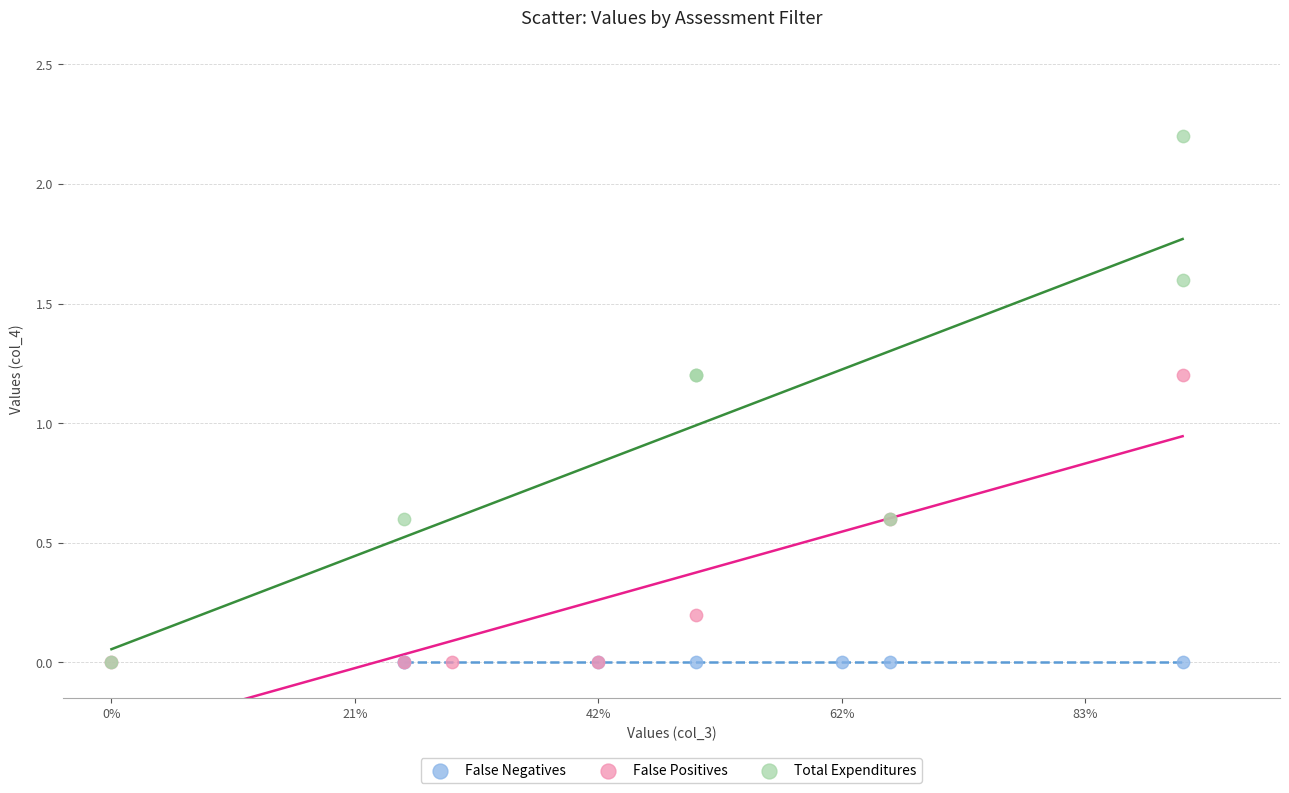

Which series reaches the maximum Y coordinate?

Total Expenditures